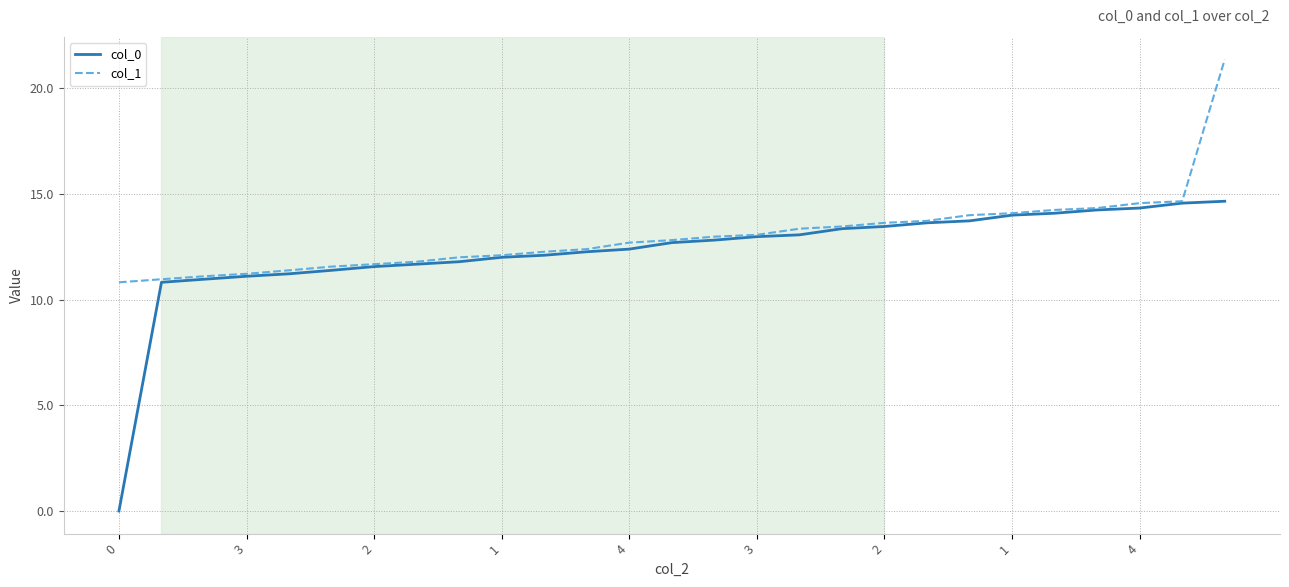

What is the highest value of the col_1 series?

21.3